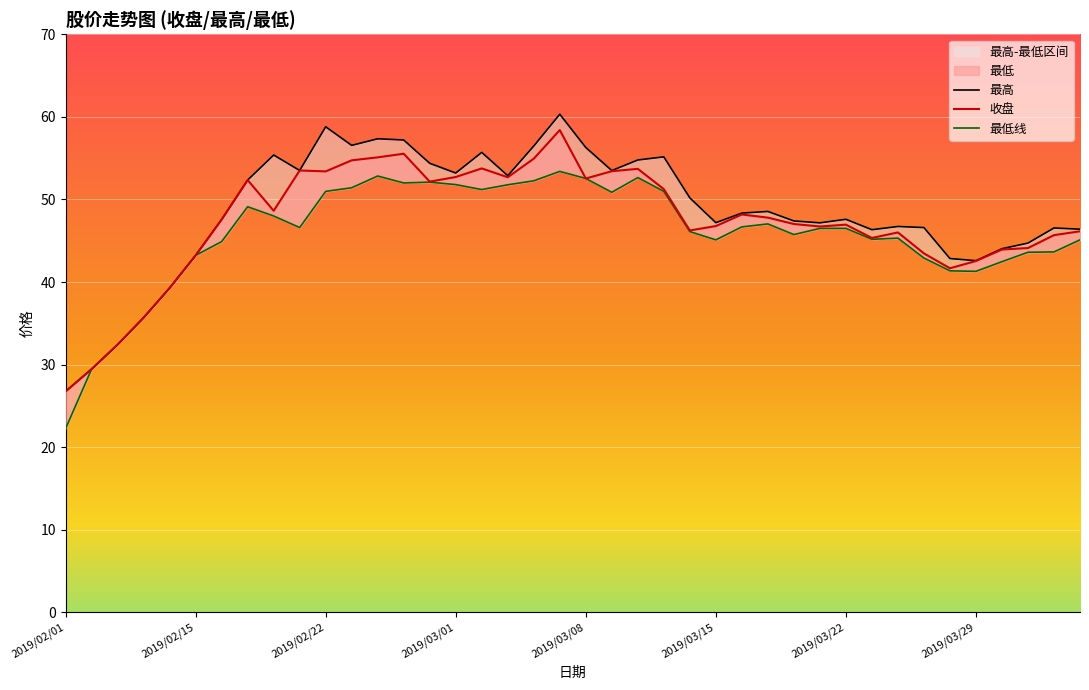

Which series has the largest range (max minus min)?

最高